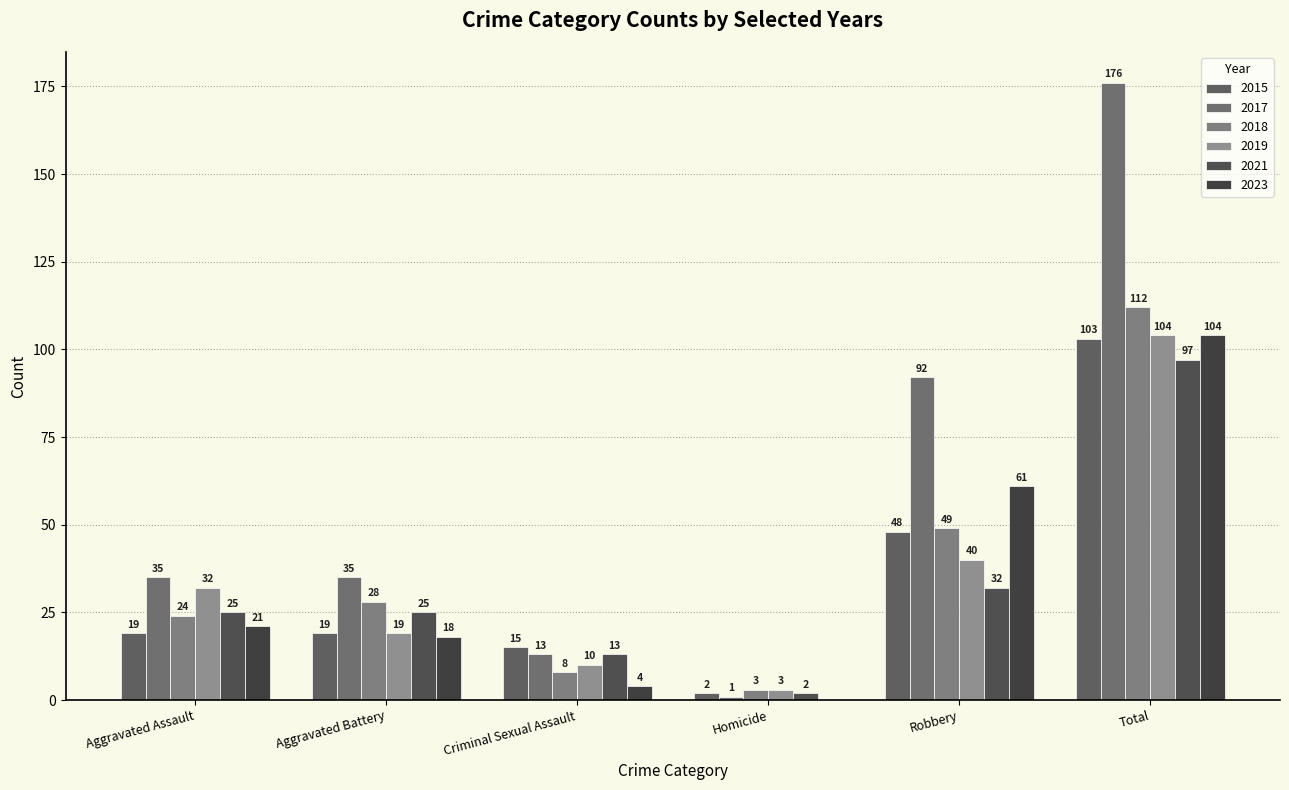

Reading left to right, transcribe all the data shown in this chart.

2015: Aggravated Assault=19	Aggravated Battery=19	Criminal Sexual Assault=15	Homicide=2	Robbery=48	Total=103
2017: Aggravated Assault=35	Aggravated Battery=35	Criminal Sexual Assault=13	Homicide=1	Robbery=92	Total=176
2018: Aggravated Assault=24	Aggravated Battery=28	Criminal Sexual Assault=8	Homicide=3	Robbery=49	Total=112
2019: Aggravated Assault=32	Aggravated Battery=19	Criminal Sexual Assault=10	Homicide=3	Robbery=40	Total=104
2021: Aggravated Assault=25	Aggravated Battery=25	Criminal Sexual Assault=13	Homicide=2	Robbery=32	Total=97
2023: Aggravated Assault=21	Aggravated Battery=18	Criminal Sexual Assault=4	Homicide=0	Robbery=61	Total=104